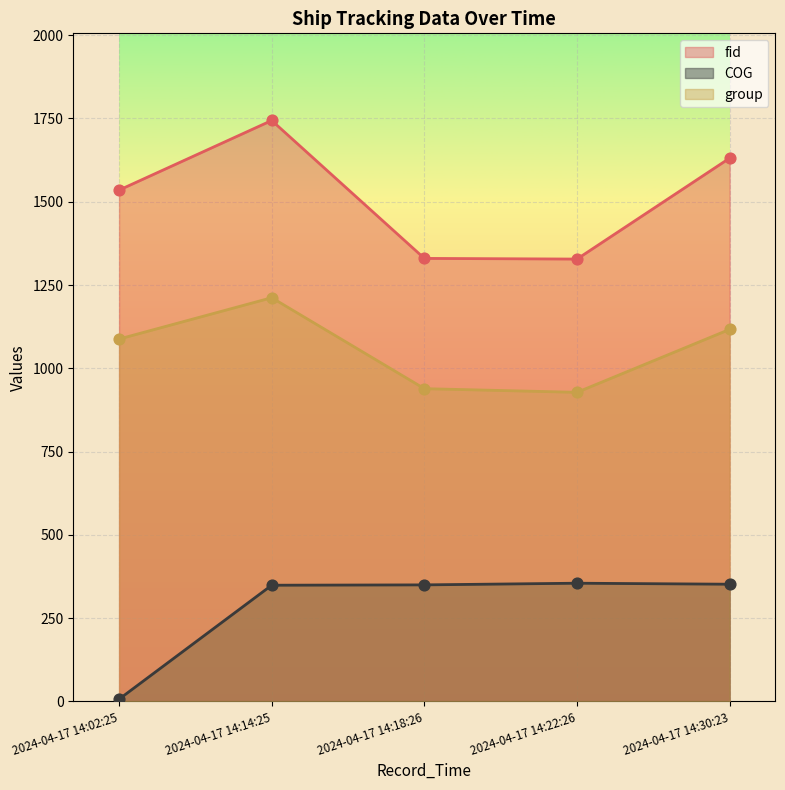

At which category is the sum across all series the highest?

2024-04-17 14:14:25